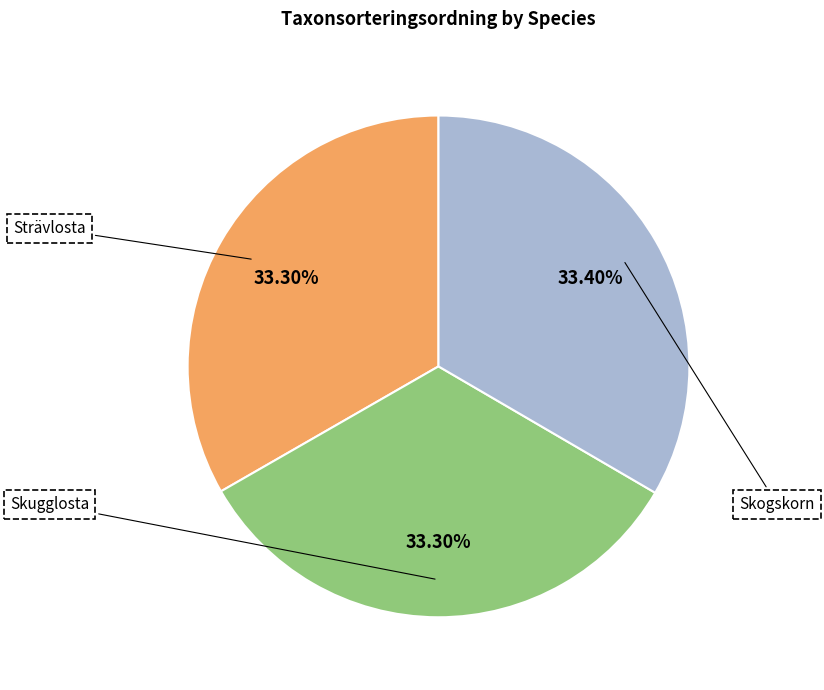

What is the ratio of the value at Strävlosta to the value at Skogskorn?

1.0